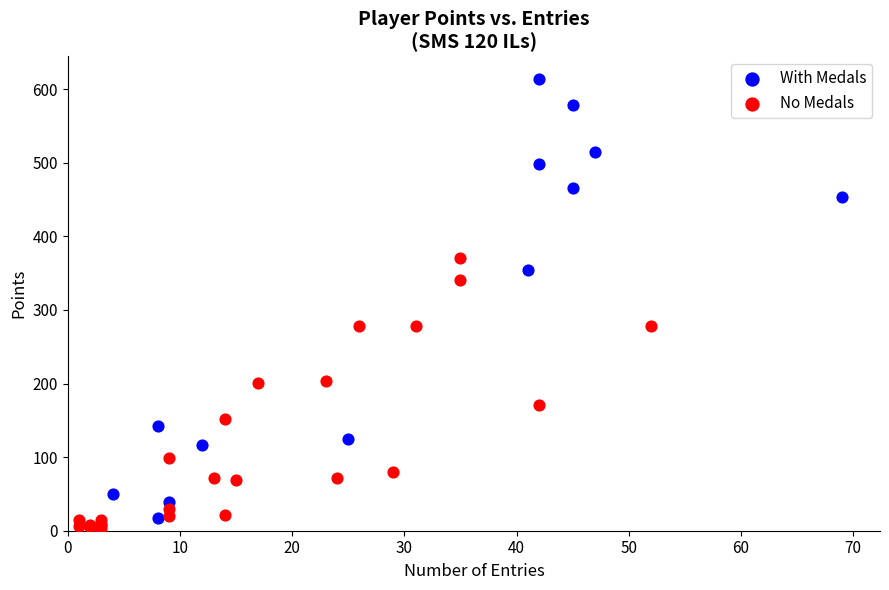

Which series reaches the maximum Y coordinate?

With Medals